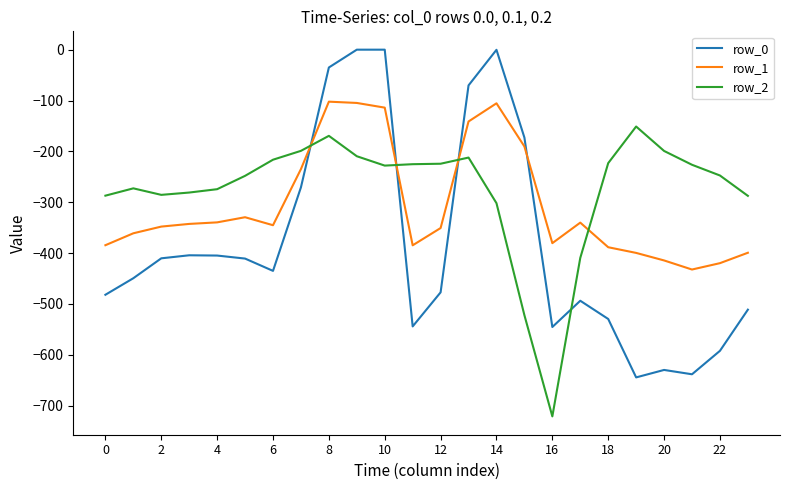

Which series has the widest spread of values?

row_0